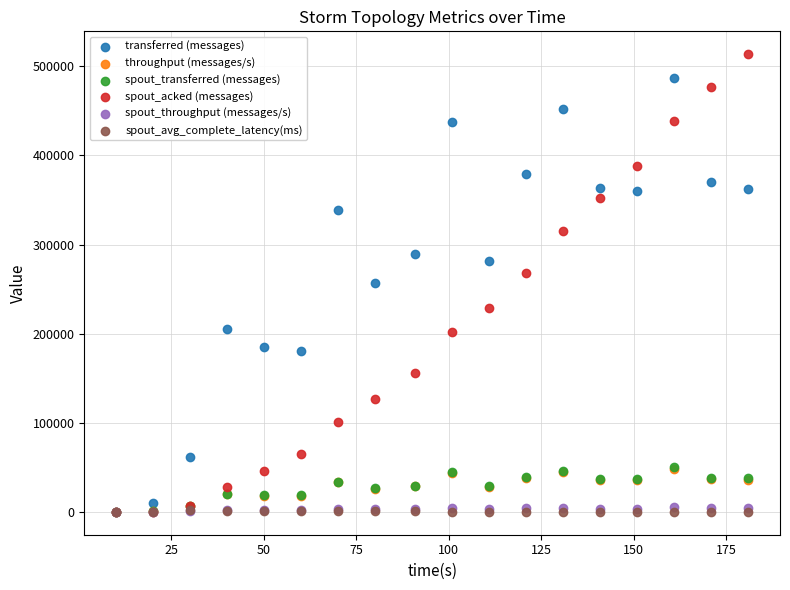

Which series has the widest spread of Y values?

spout_acked (messages)